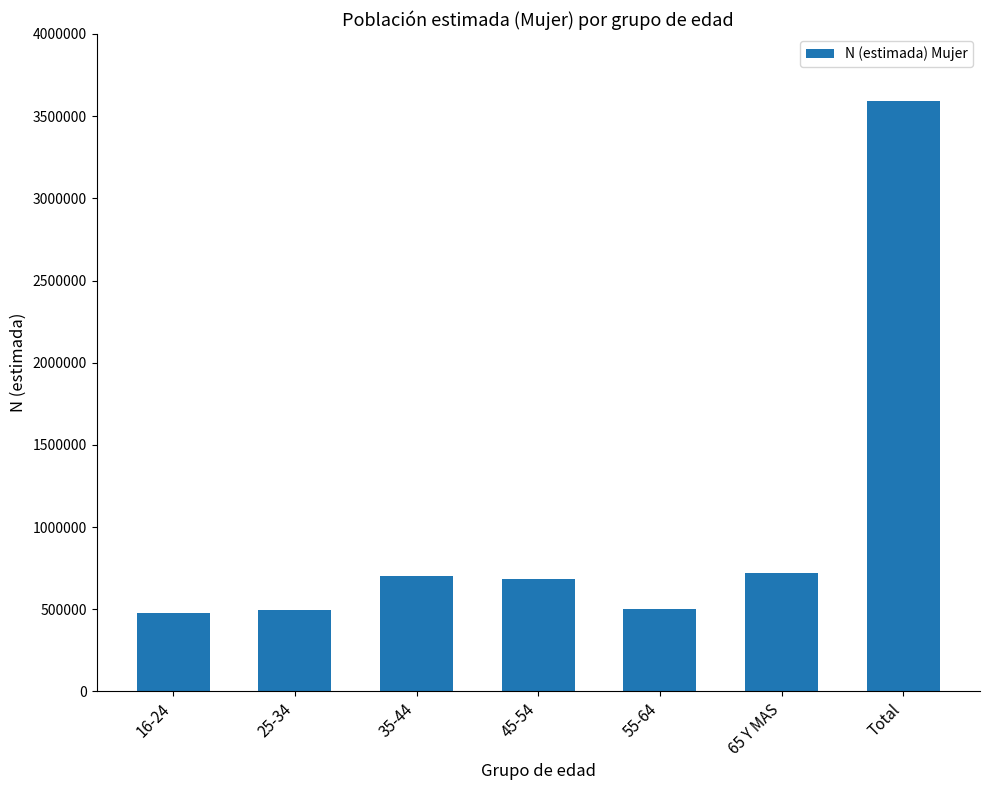

Approximately how many times larger is the value at 16-24 compared to 65 Y MAS?

0.7